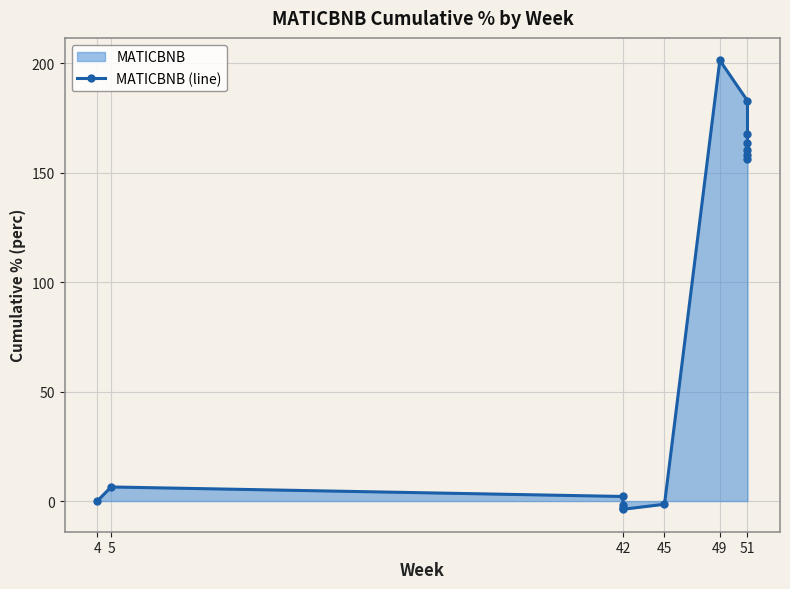

Is it true that the value at 51 is 59.0?

False